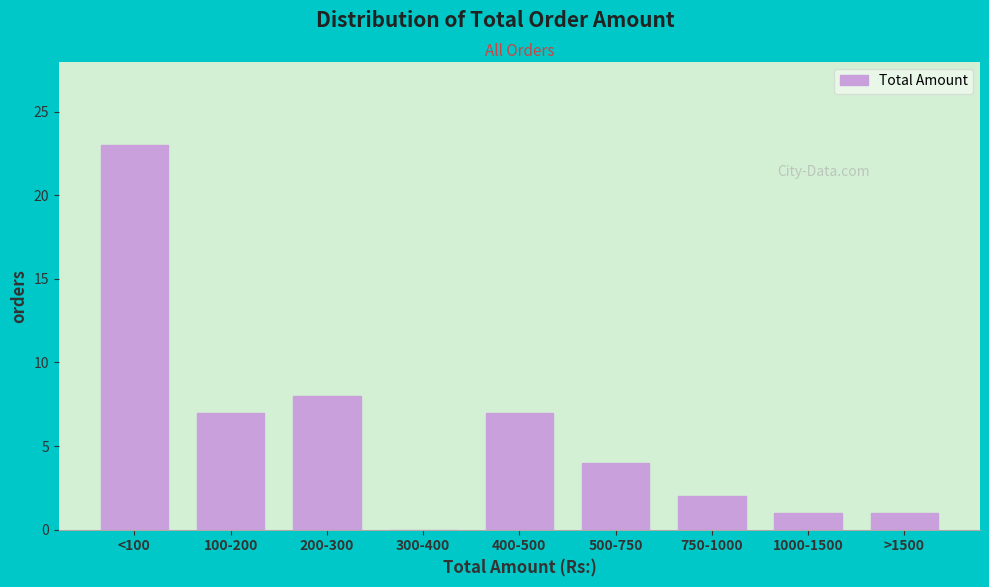

Reading left to right, list all the values displayed in this chart.

<100=23	100-200=7	200-300=8	300-400=0	400-500=7	500-750=4	750-1000=2	1000-1500=1	>1500=1